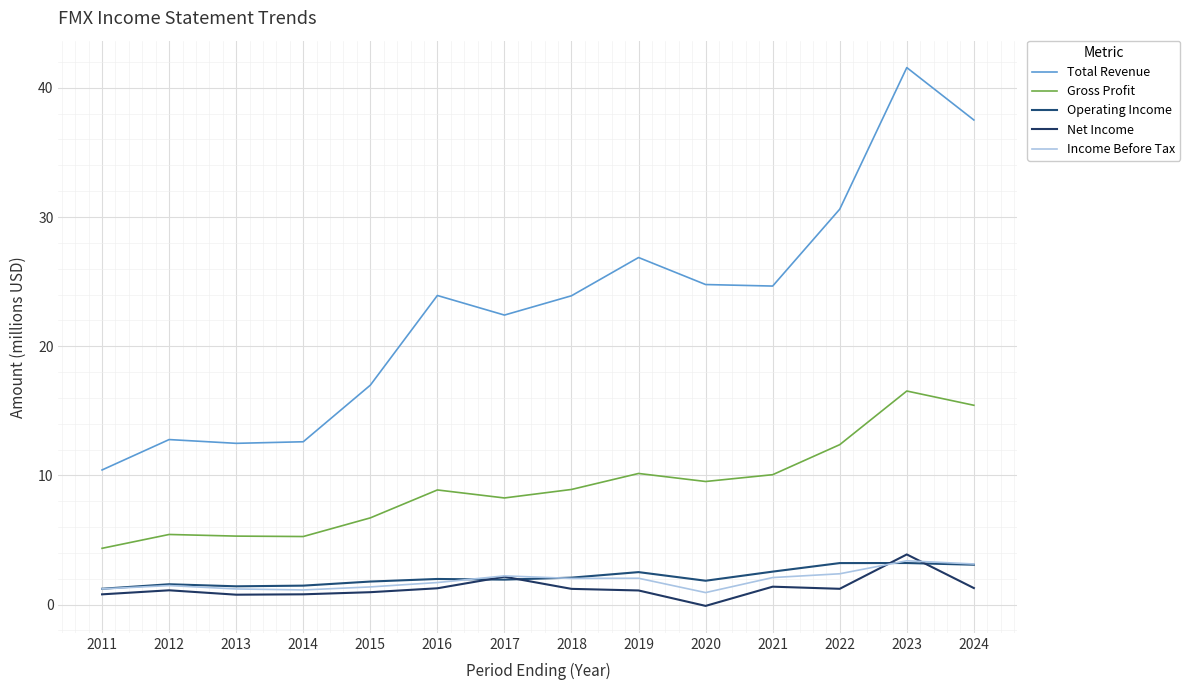

Does the chart display data point markers on the line(s)?

No